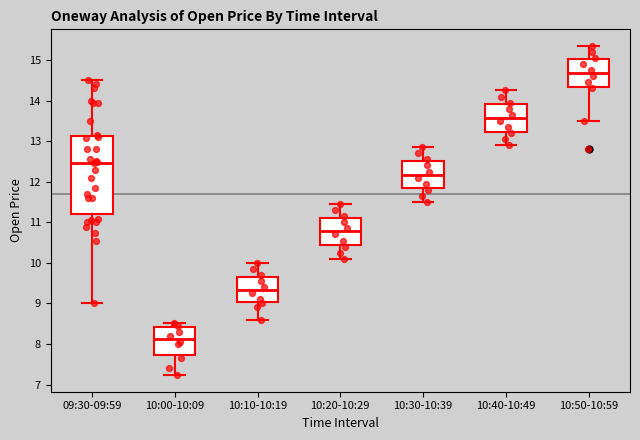

Which box's median line is the highest?

10:50-10:59